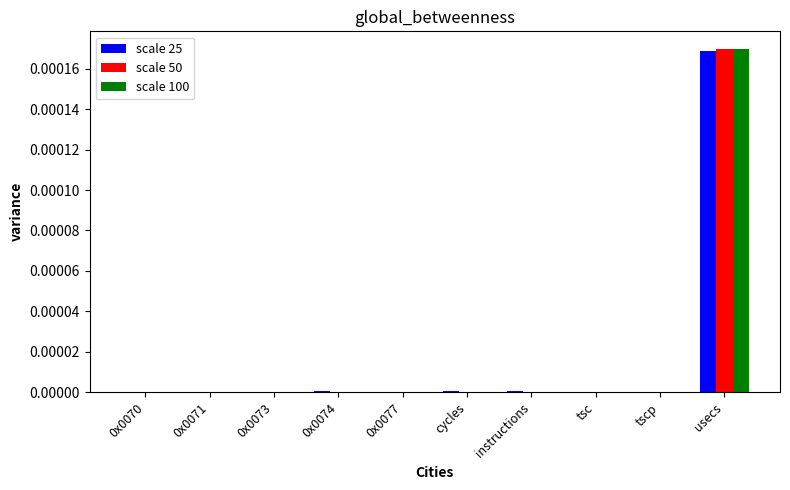

At which label does scale 50 reach its peak?

usecs